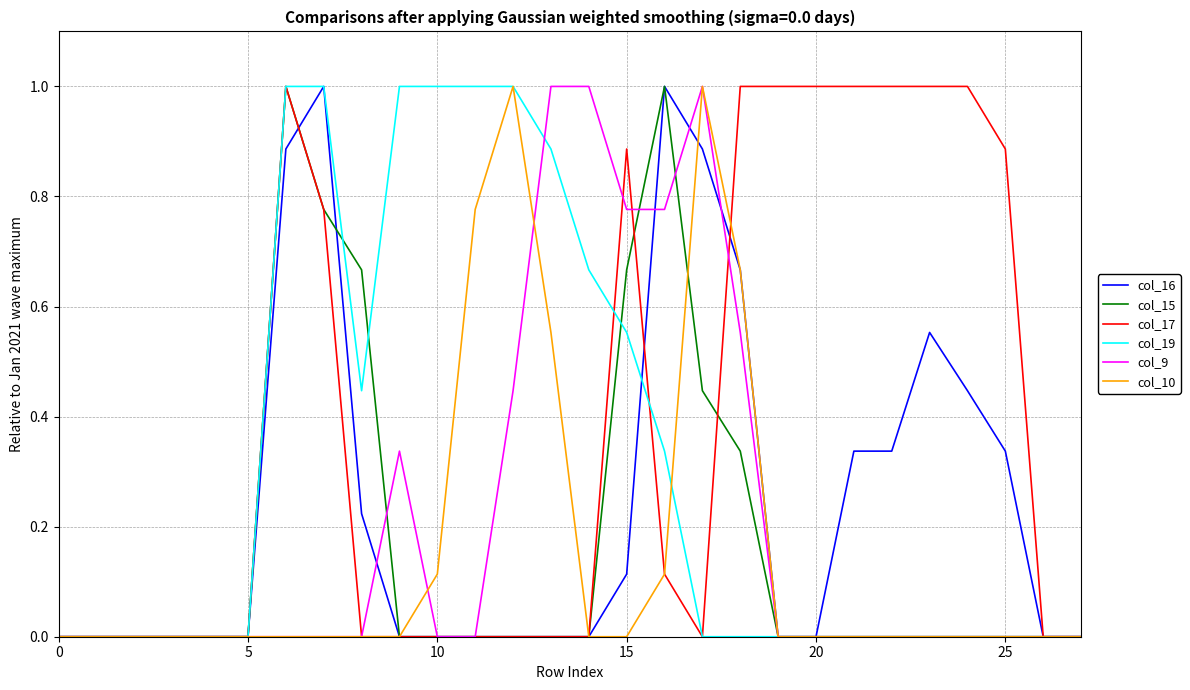

True or false: col_19 has more than 1 interior local peaks.

False